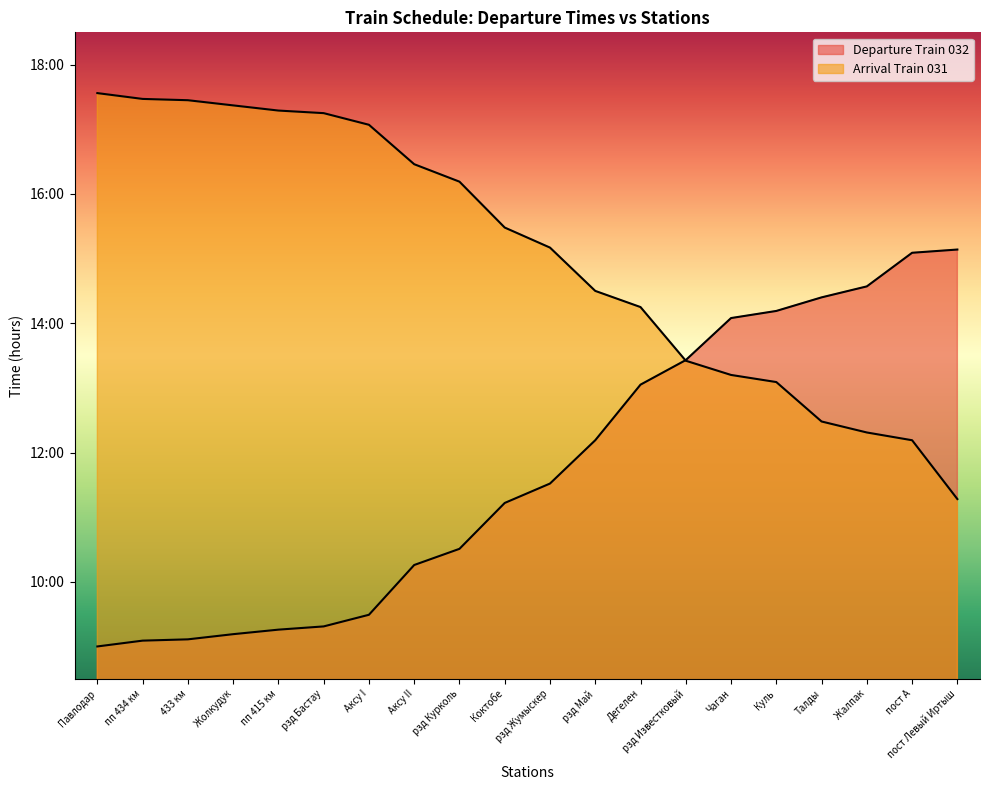

True or false: Departure Train 031 has more than 2 points higher than both neighbors.

False